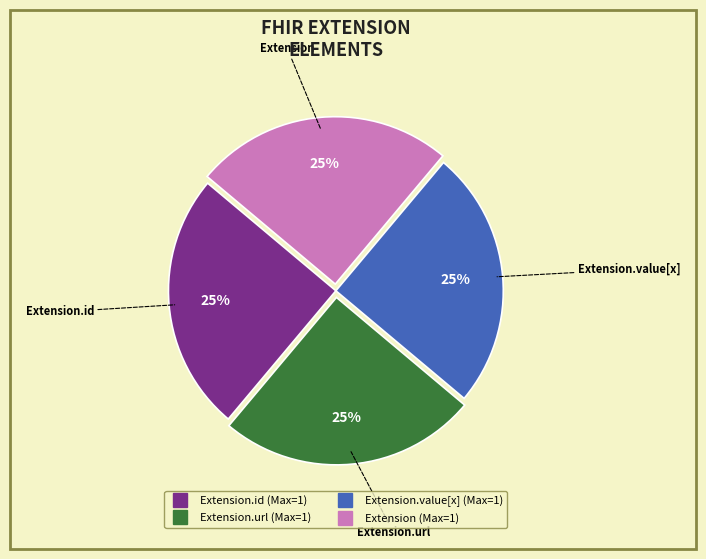

To the nearest percent, what is the average slice percentage?

25%